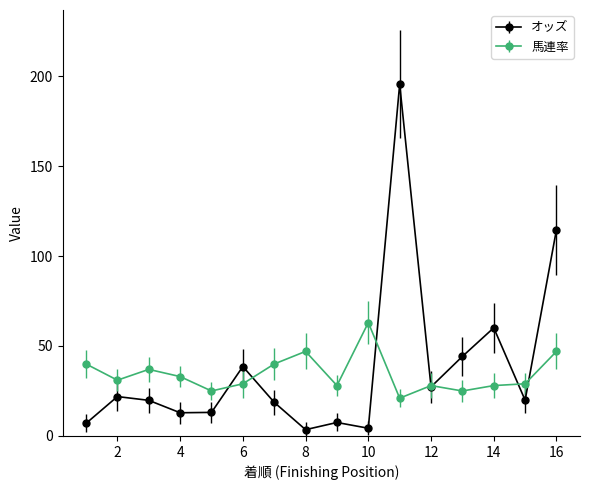

What is the average value of the 馬連率 series?

34.4